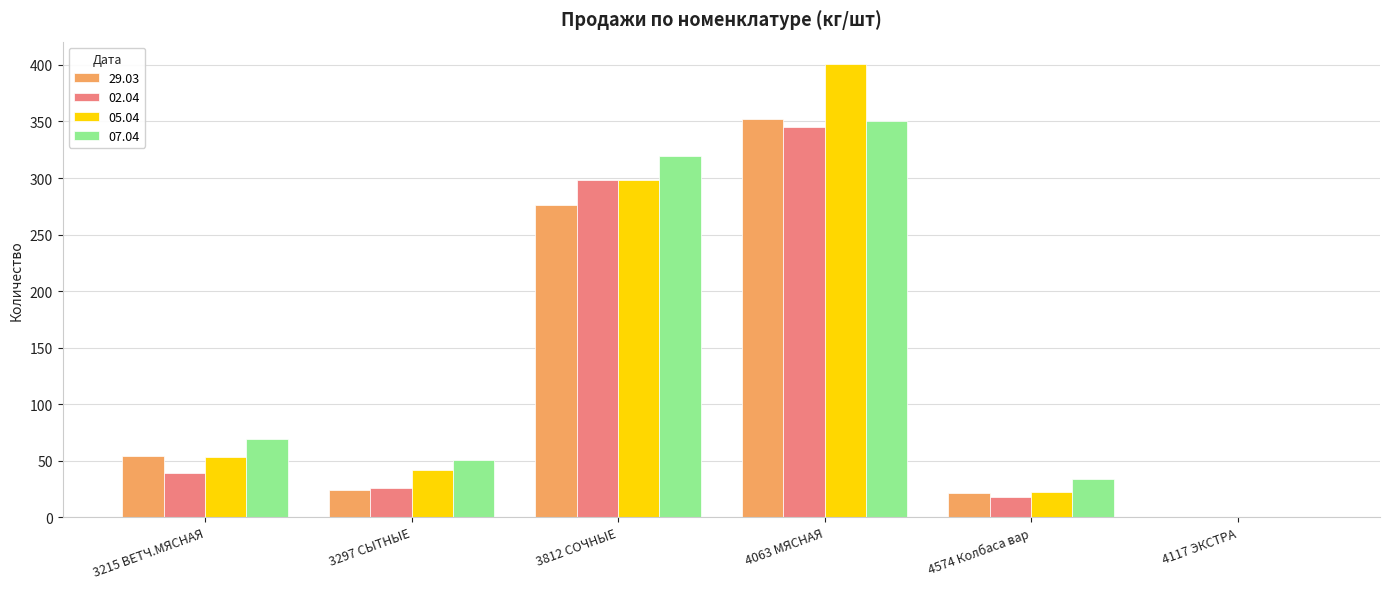

What is the sum of the 07.04 values at 3215 ВЕТЧ.МЯСНАЯ and 3812 СОЧНЫЕ?

388.7